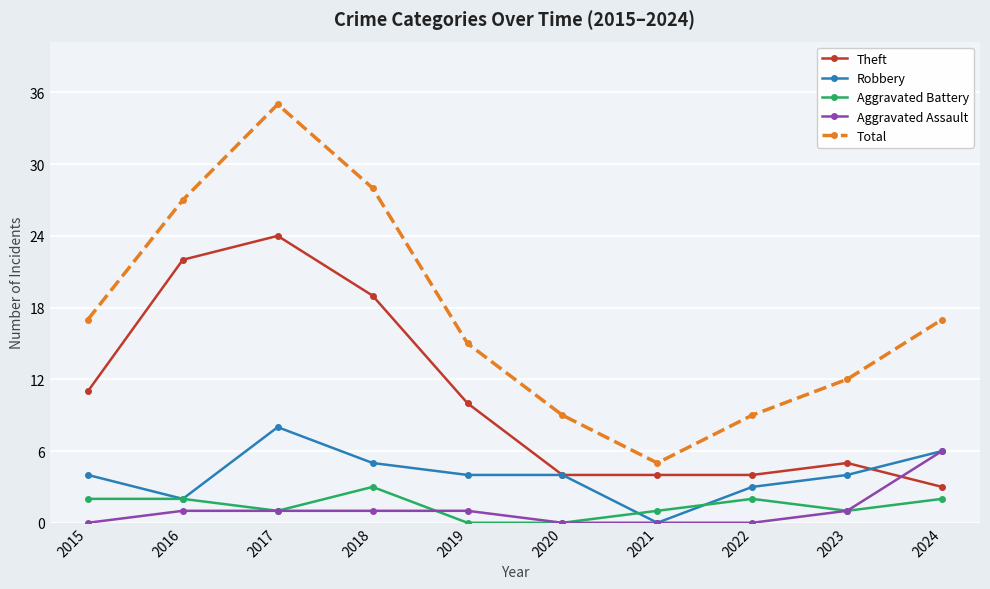

What is the difference between the maximum and minimum values in the Robbery series?

8